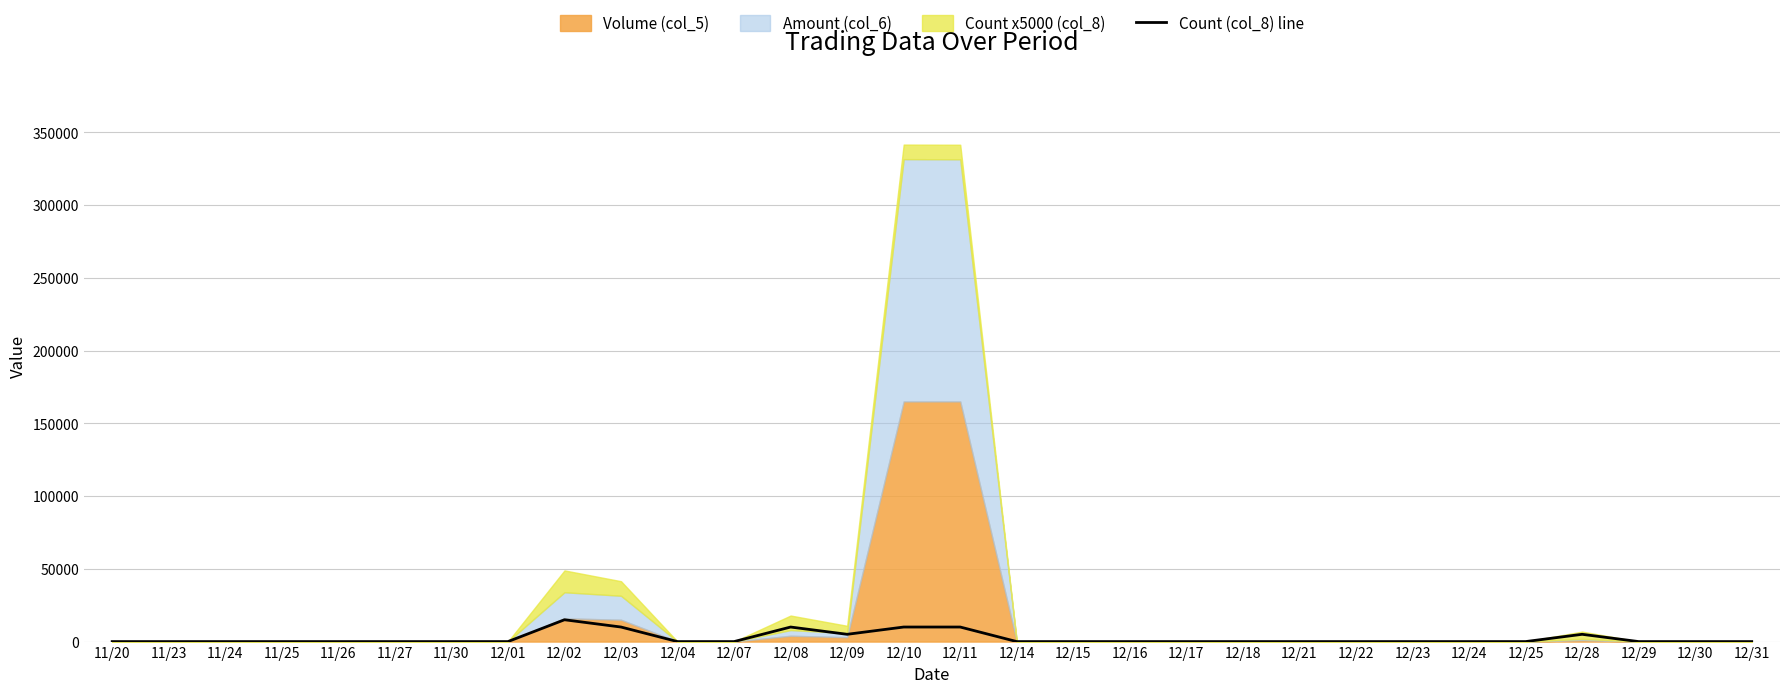

Where is the first local maximum?

12/02